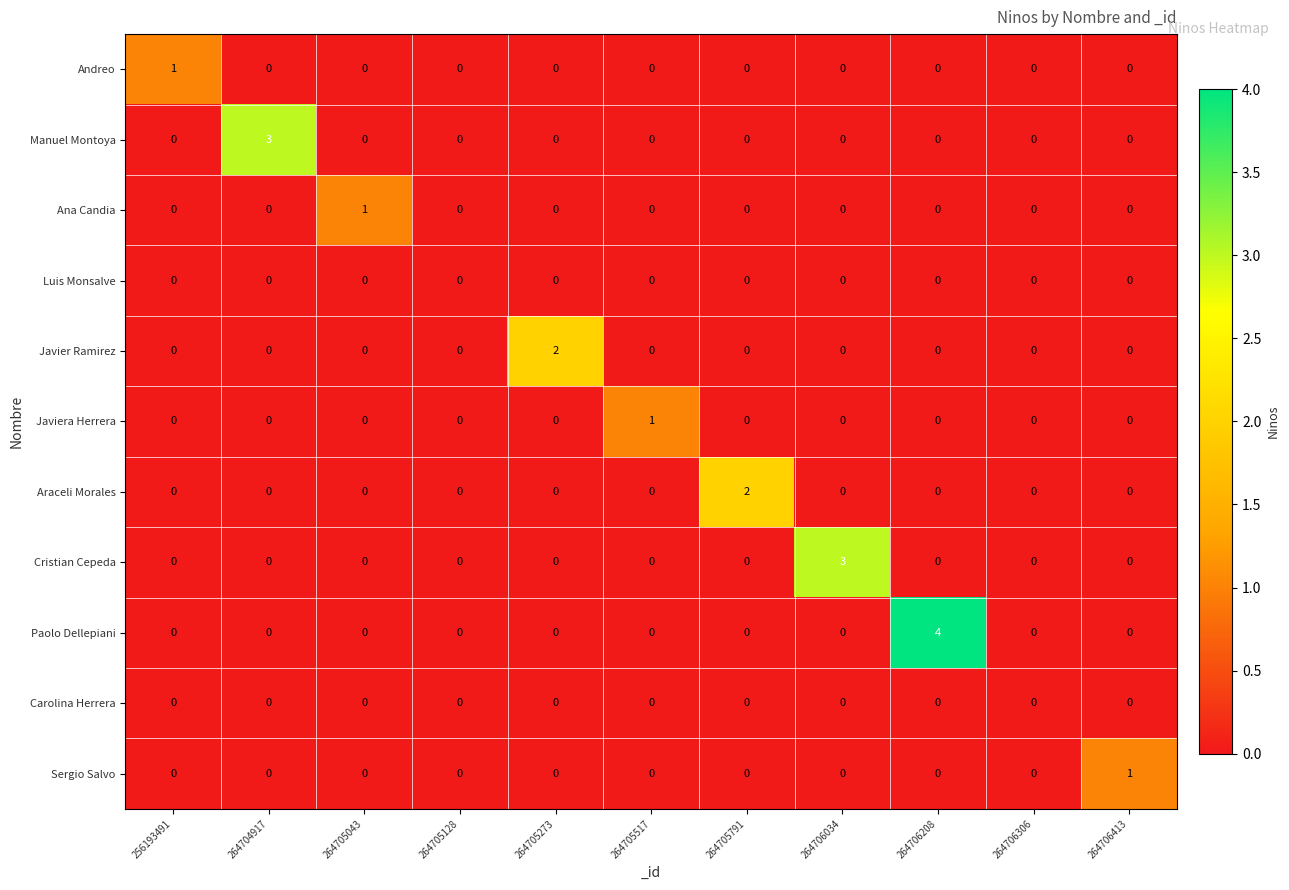

How many Javiera Herrera values are between 0 and 1?

11